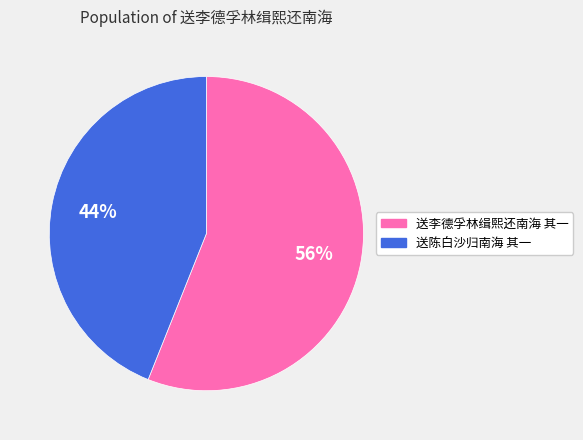

True or false: 送陈白沙归南海 其一 accounts for 33% of the total.

False